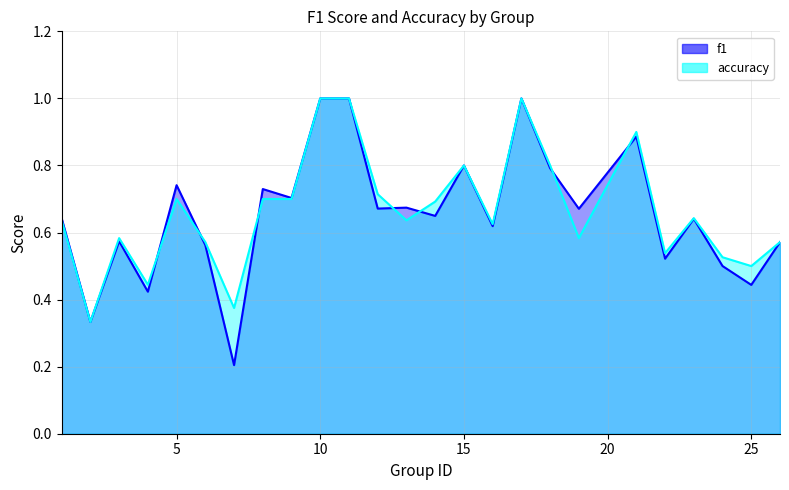

Rank the categories by f1 value from highest to lowest.

10, 11, 17, 21, 15, 18, 5, 8, 9, 13, 12, 19, 14, 1, 23, 16, 3, 26, 6, 22, 24, 25, 4, 2, 7